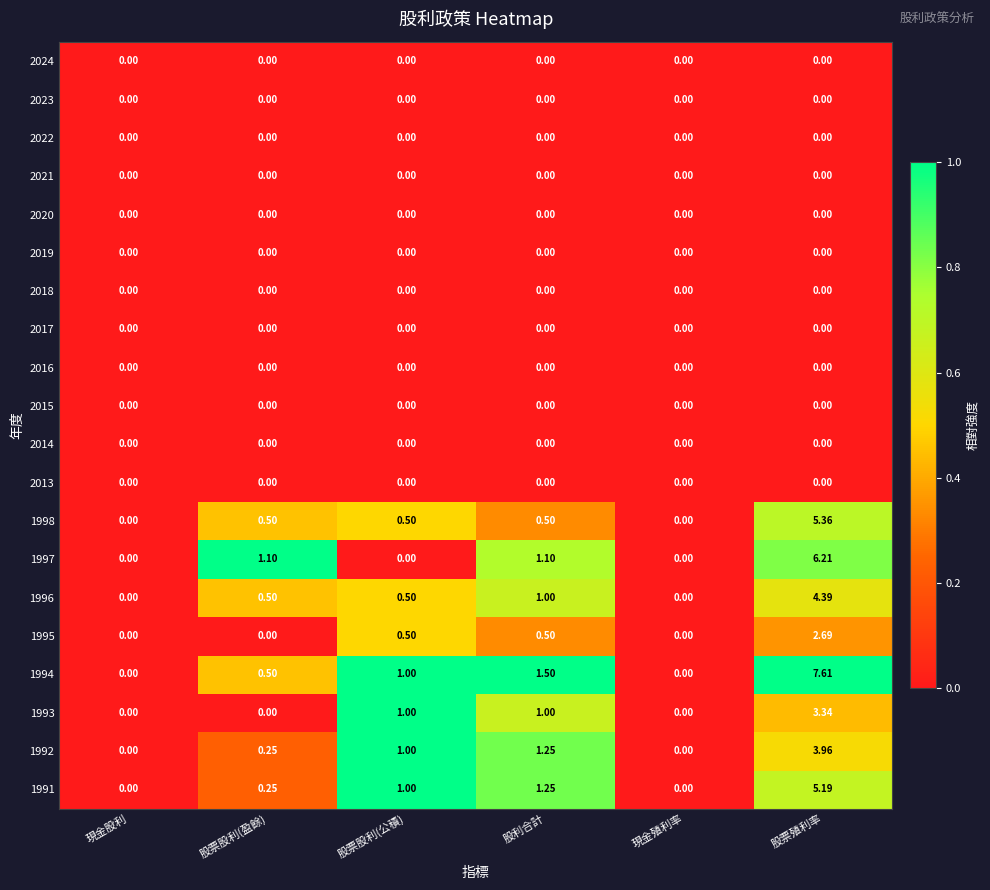

At which label is 1994 closest to 3?

股利合計